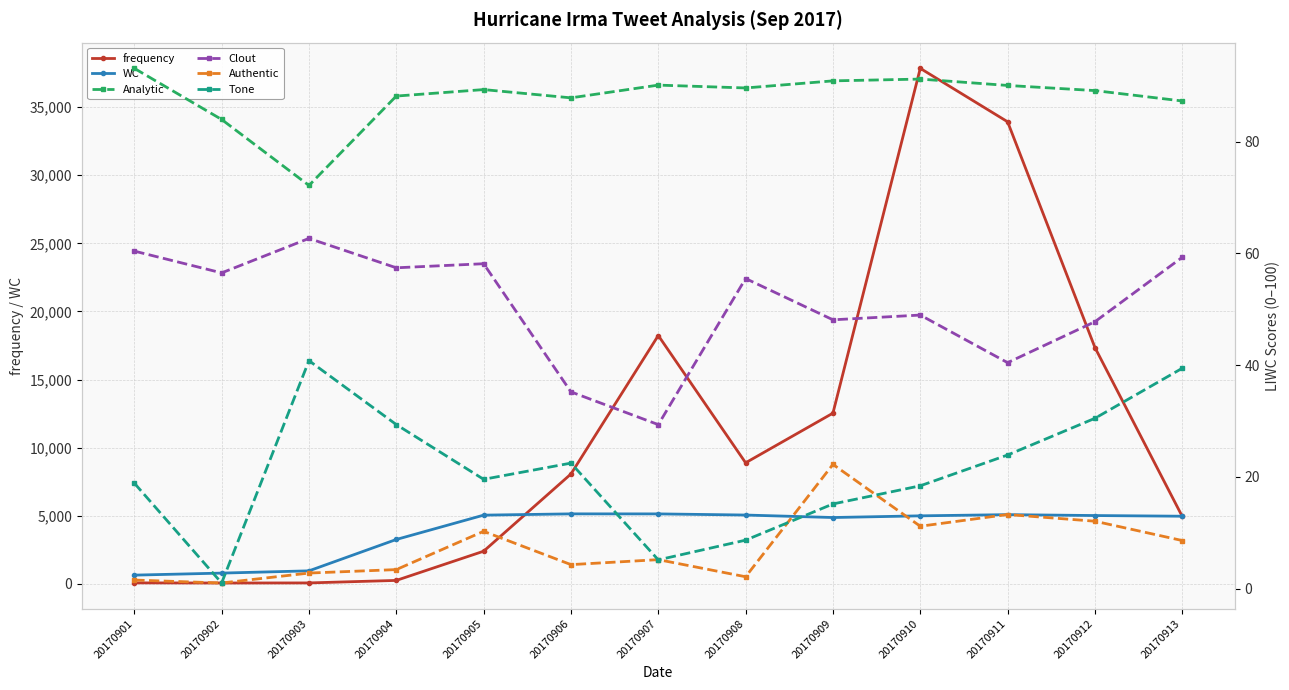

What is the sum of the Authentic values at 20170911 and 20170903?

16.0